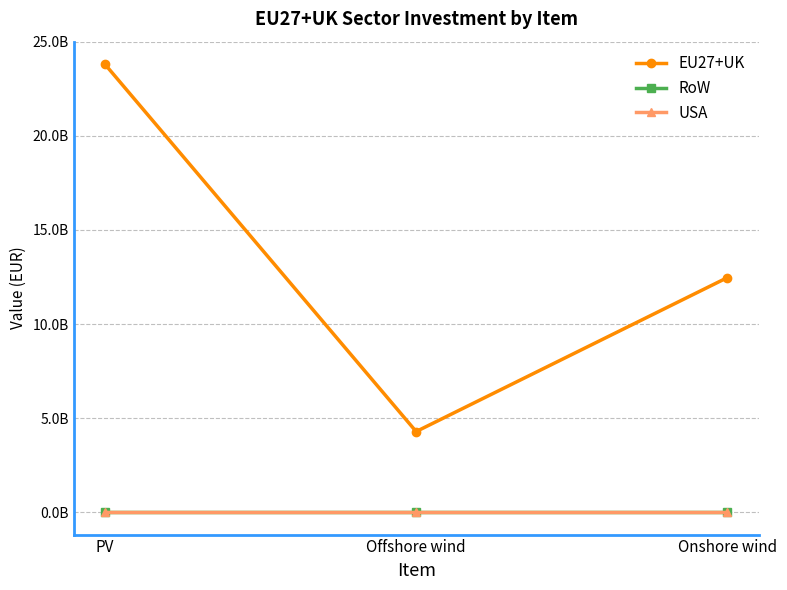

Does the chart have visible grid lines?

Yes